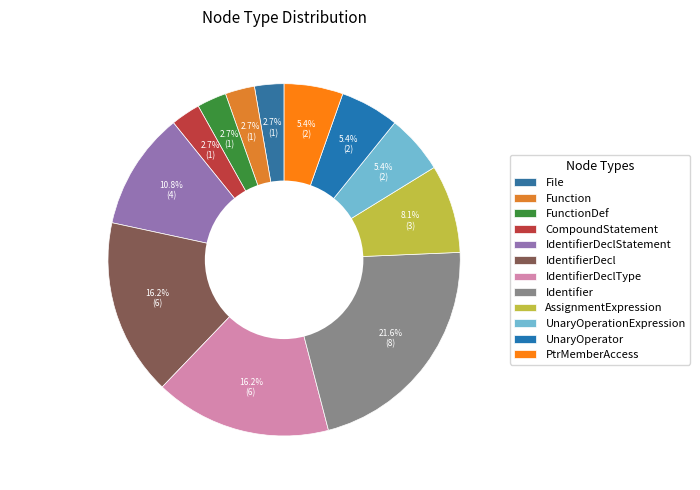

How many slices are in this pie chart?

12